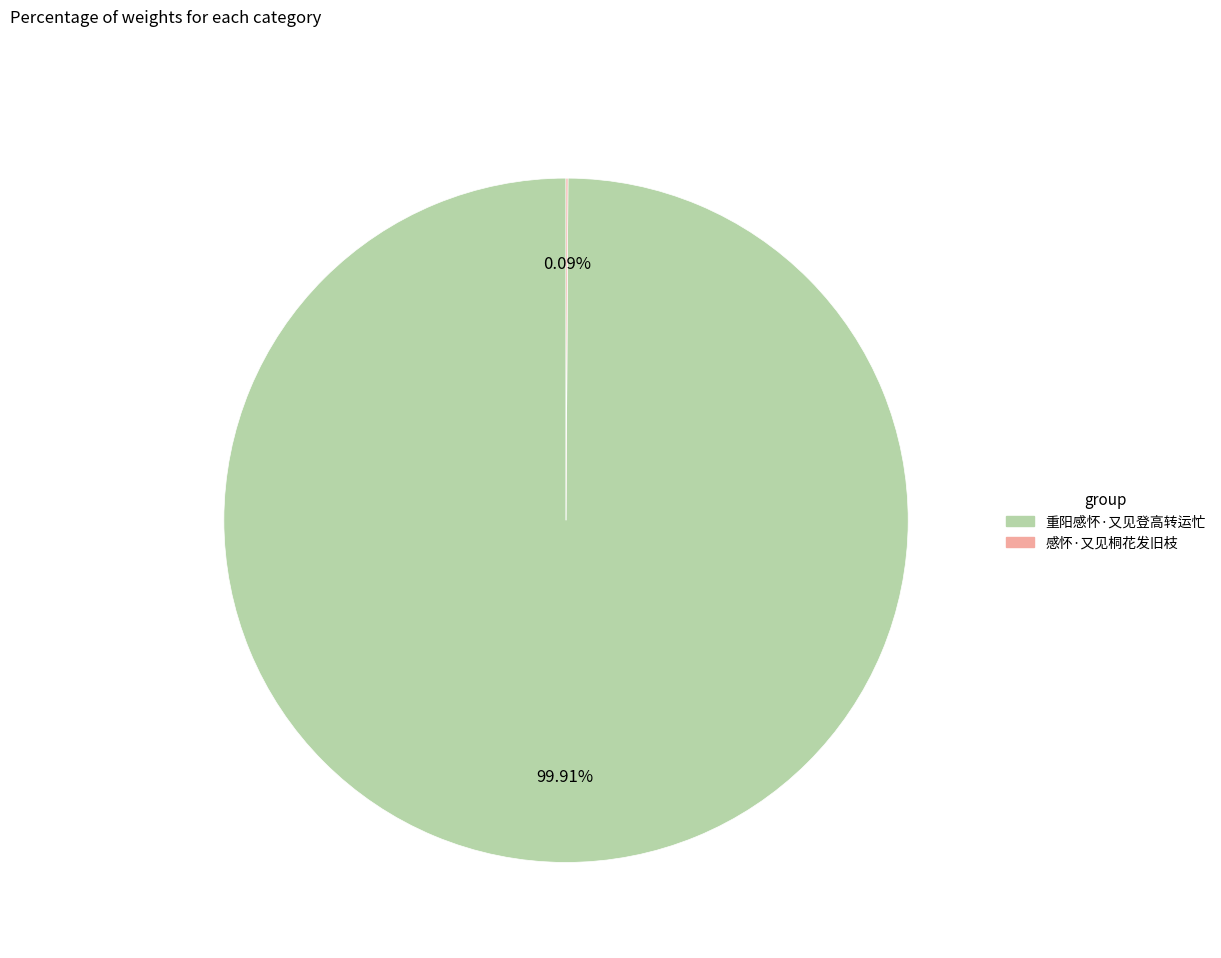

What is the largest slice in the pie chart?

重阳感怀·又见登高转运忙